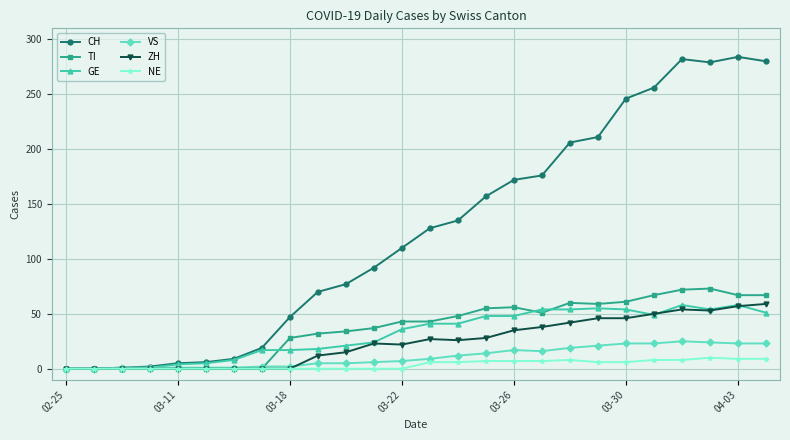

True or false: TI has more than 0 points higher than both neighbors.

True